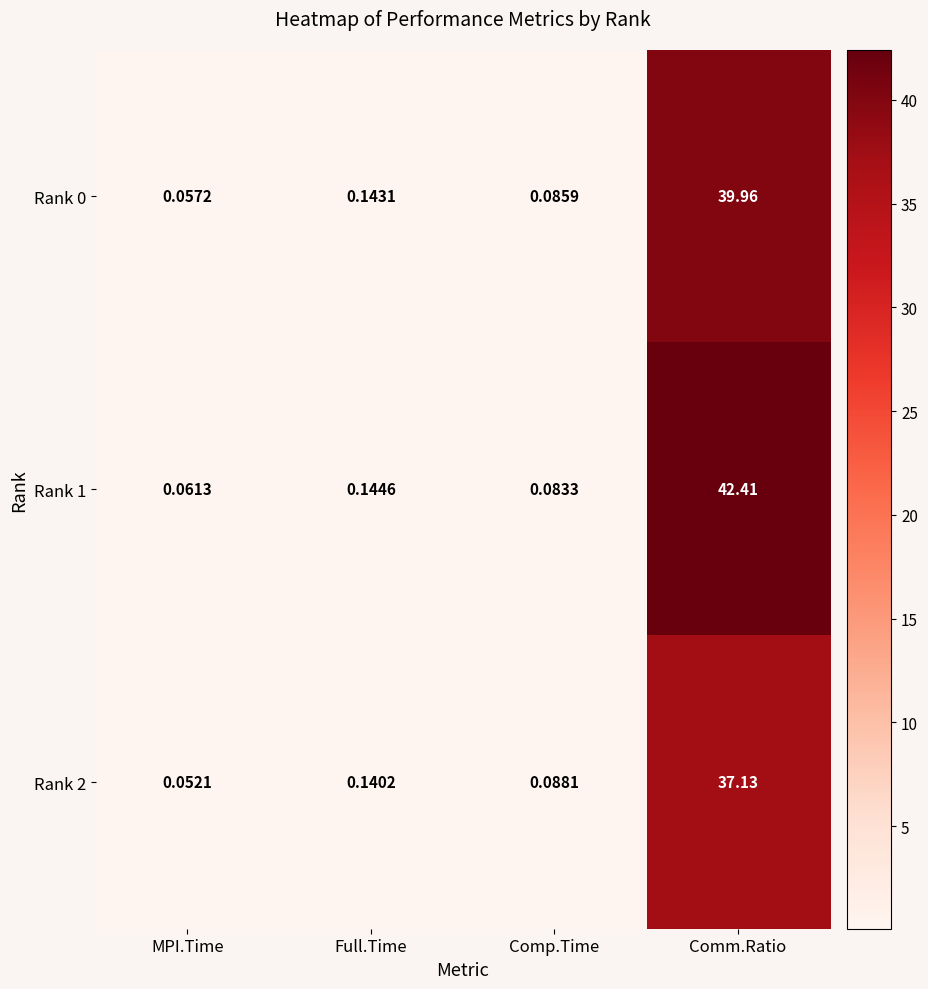

Rank the categories by Rank 0 value from highest to lowest.

Comm.Ratio, Full.Time, Comp.Time, MPI.Time